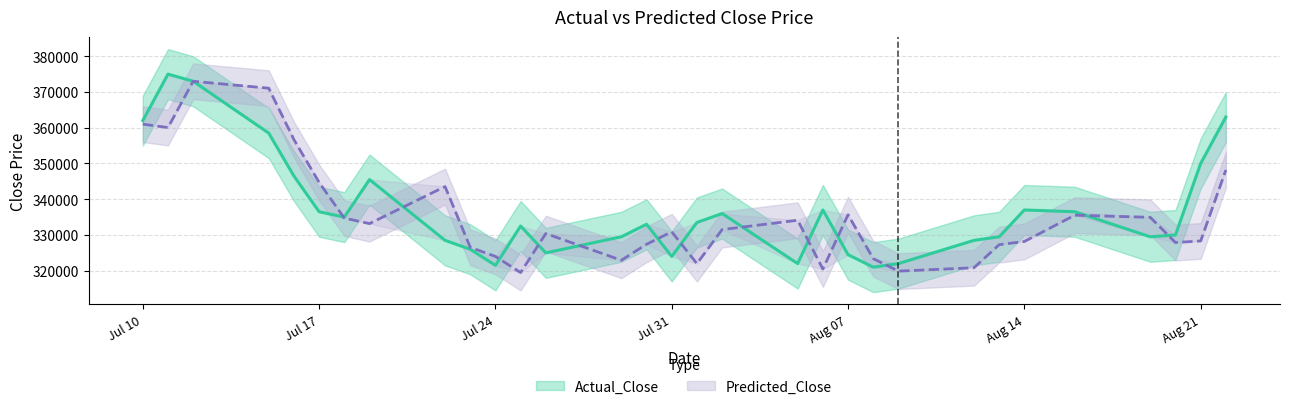

Which series changed the most between 2024-07-12 and 2024-08-08?

Actual_Close